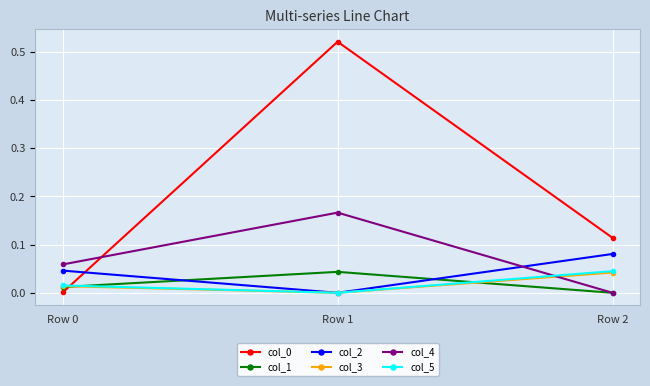

Which category has the highest value in the col_5 series?

Row 2